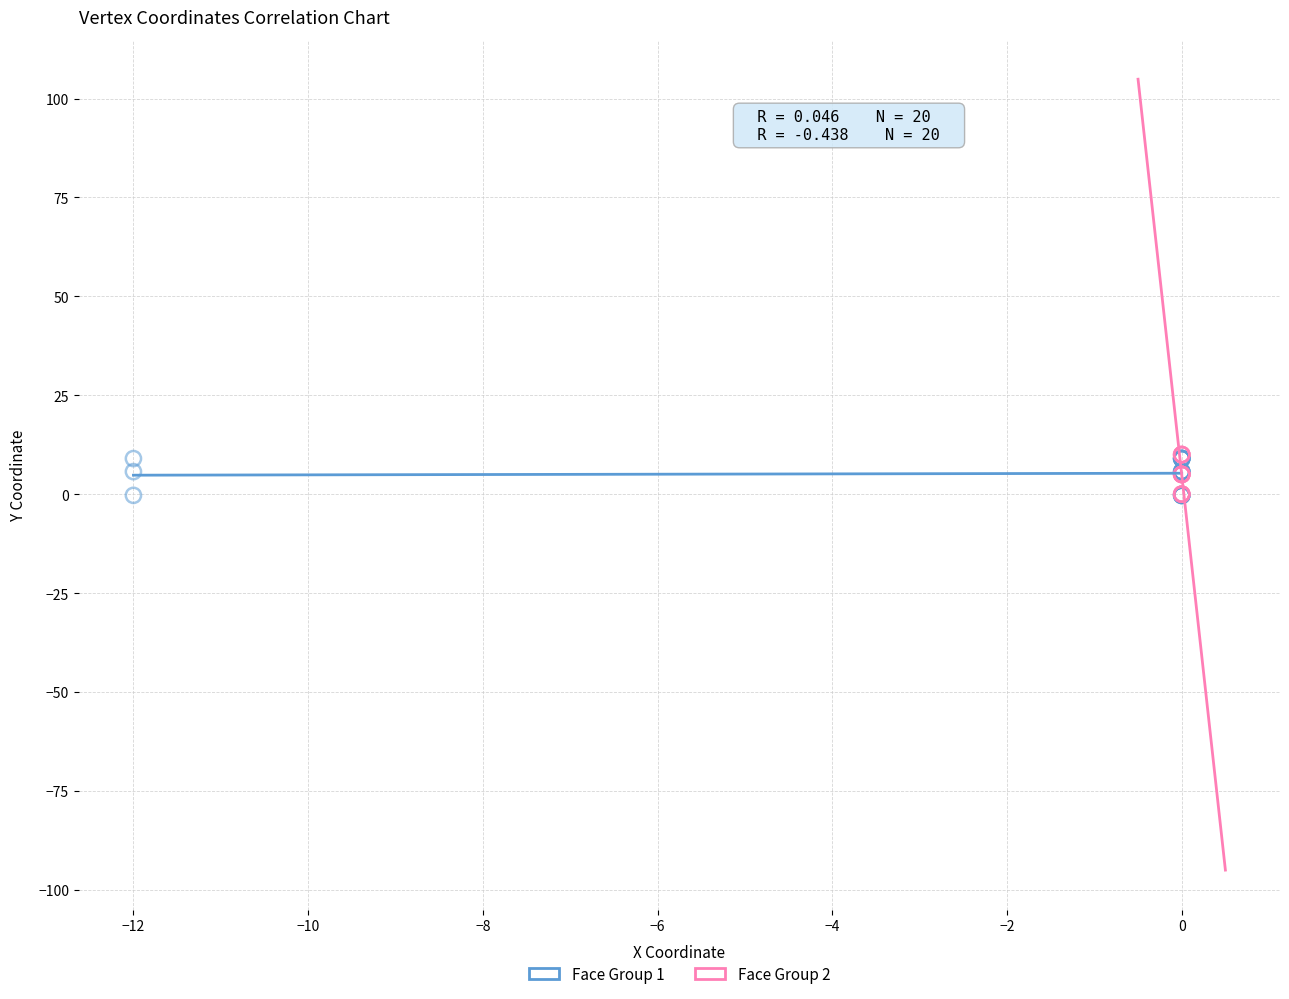

Which series has the largest Y range (max minus min)?

Face Group 2